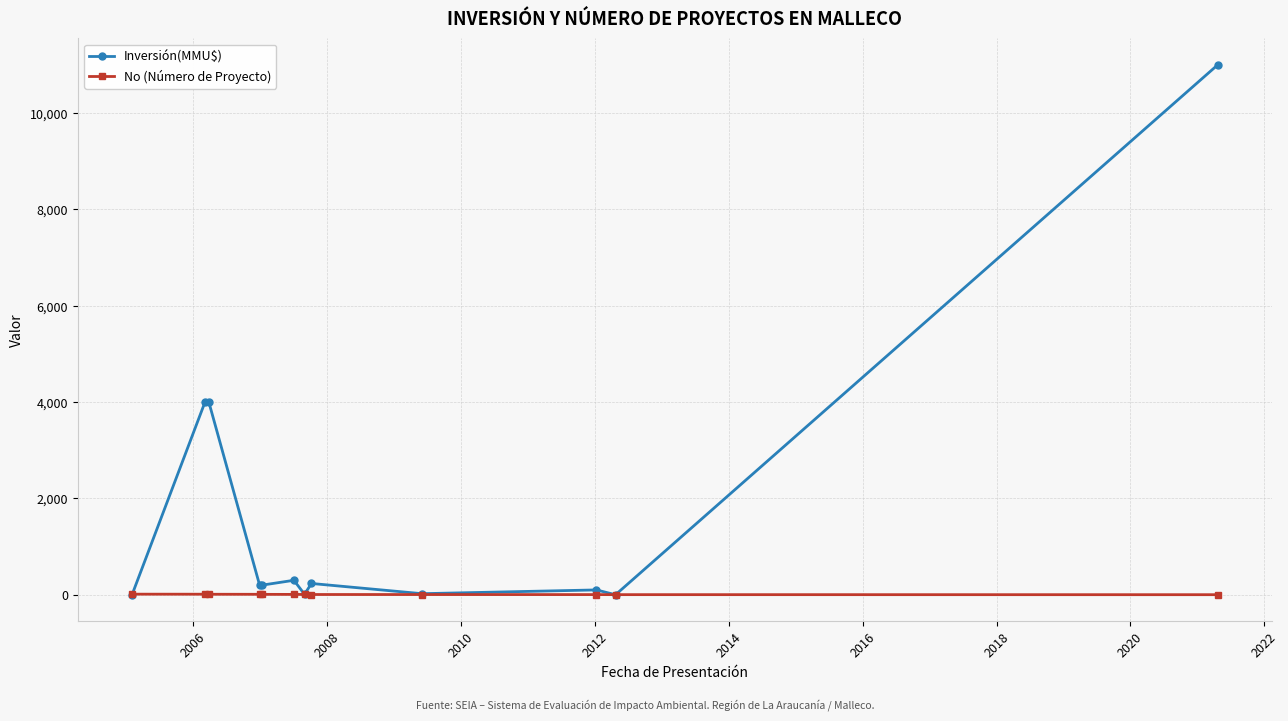

Rank the series by their maximum value, from lowest to highest.

No (Número de Proyecto), Inversión(MMU$)